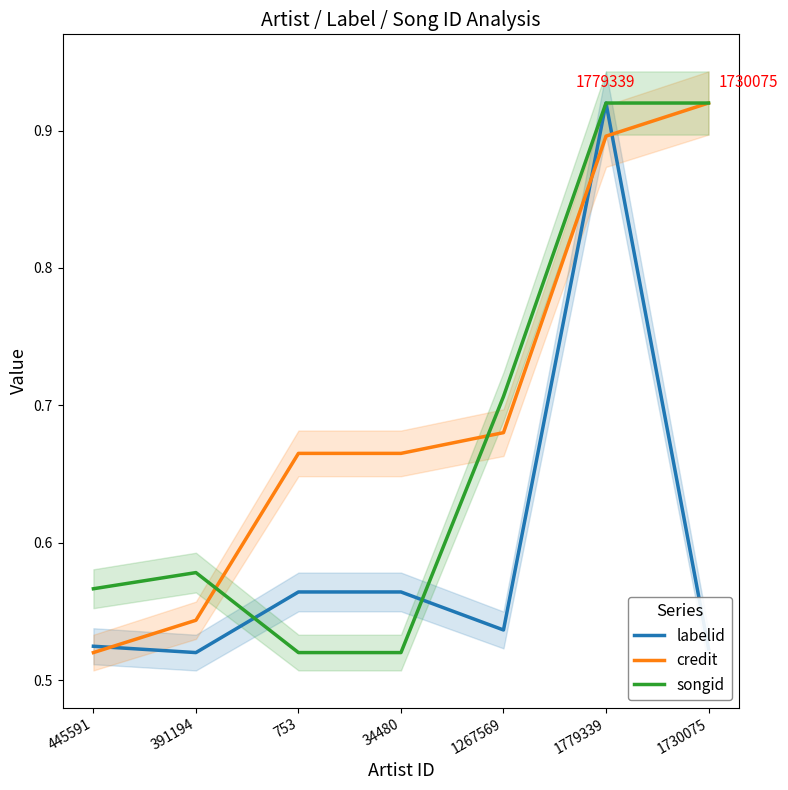

Reading left to right, what are all the values shown in this chart?

labelid: 0.5	0.5	0.6	0.6	0.5	0.9	0.5
credit: 0.5	0.5	0.7	0.7	0.7	0.9	0.9
songid: 0.6	0.6	0.5	0.5	0.7	0.9	0.9